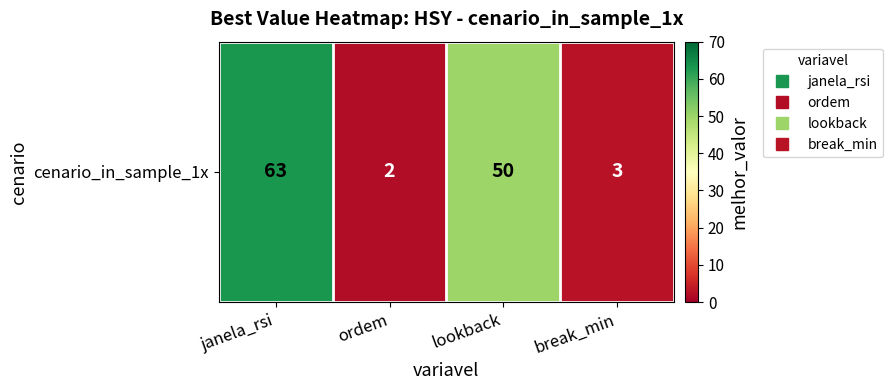

What value does the data have at break_min, to the nearest 5?

5